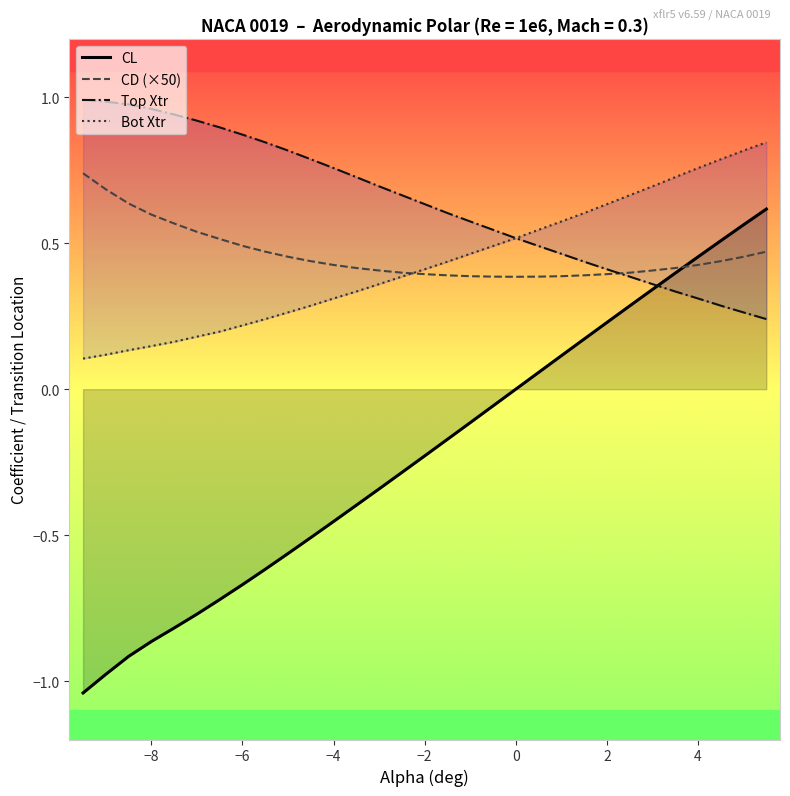

What is the maximum value shown in the chart?

1.0